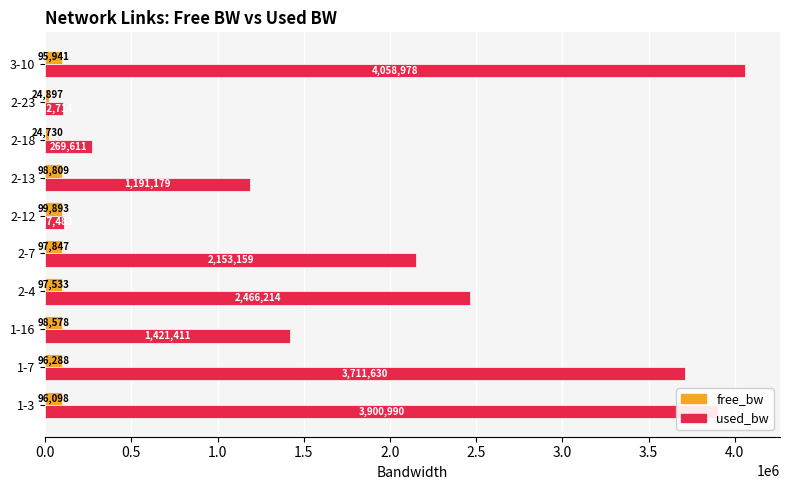

What is the difference between the second highest and minimum values in the used_bw series?

3798276.0